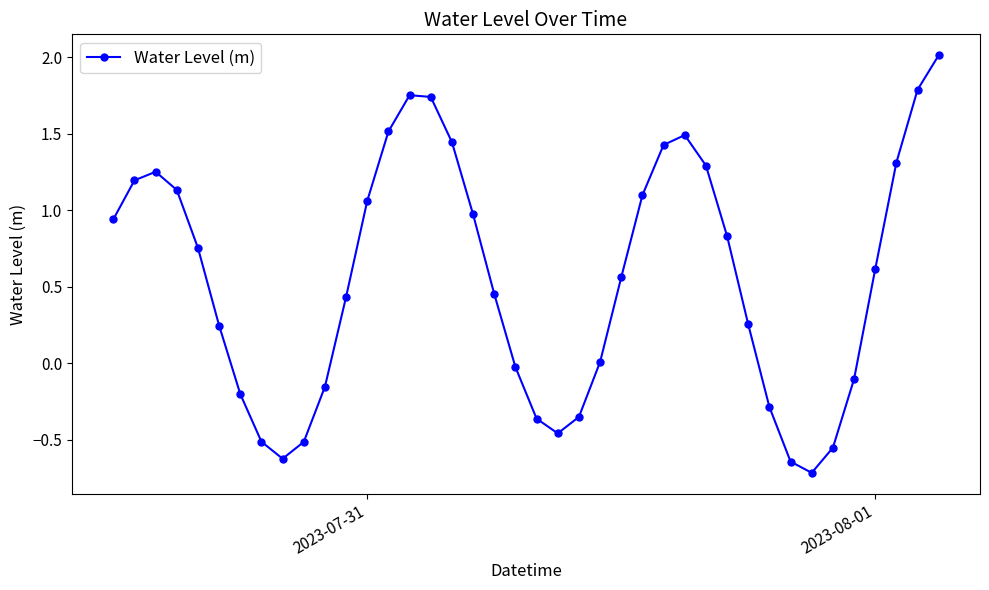

What is the difference between the maximum and minimum values?

2.7